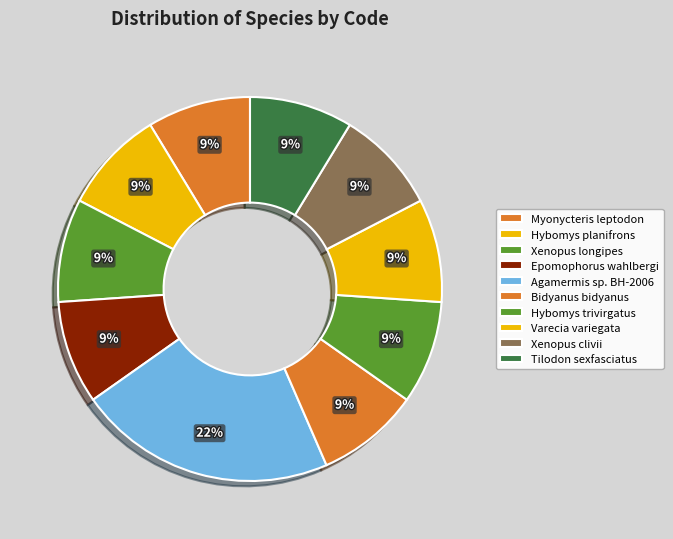

Does Hybomys planifrons account for over 50% of the chart?

No